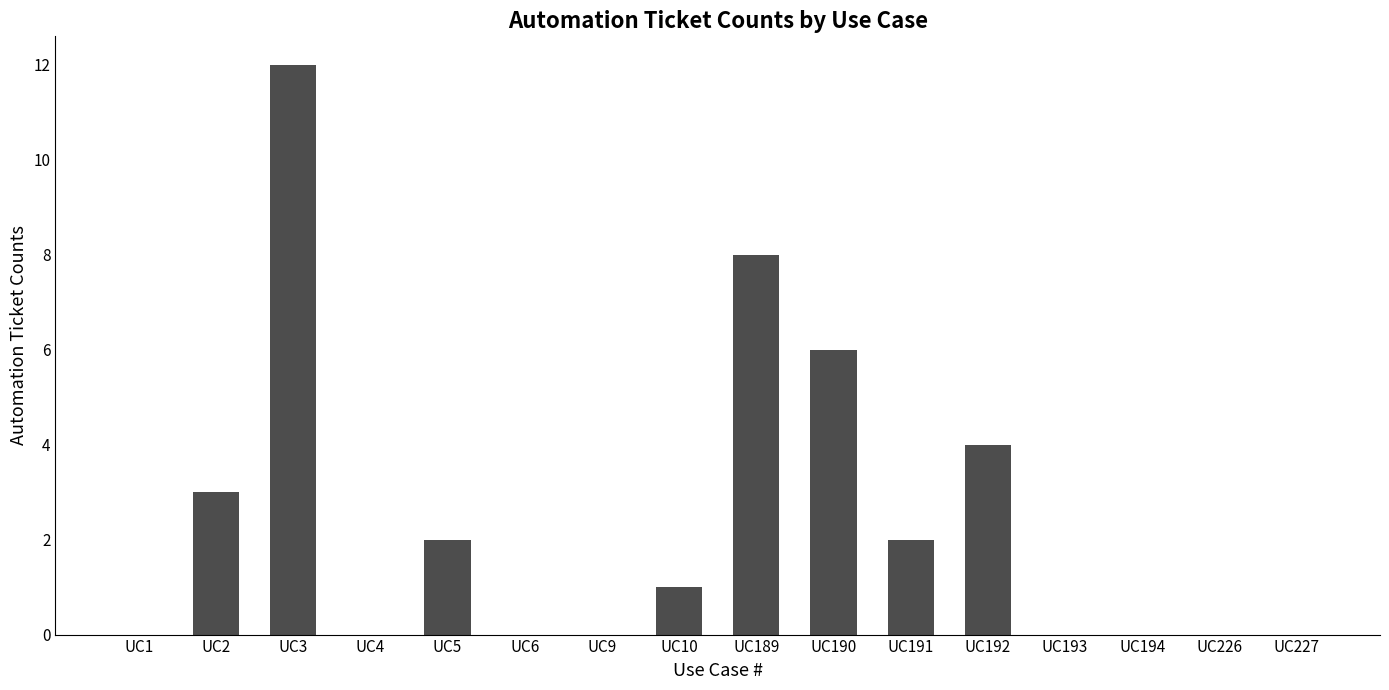

Where is the data nearest to the value 6?

UC190